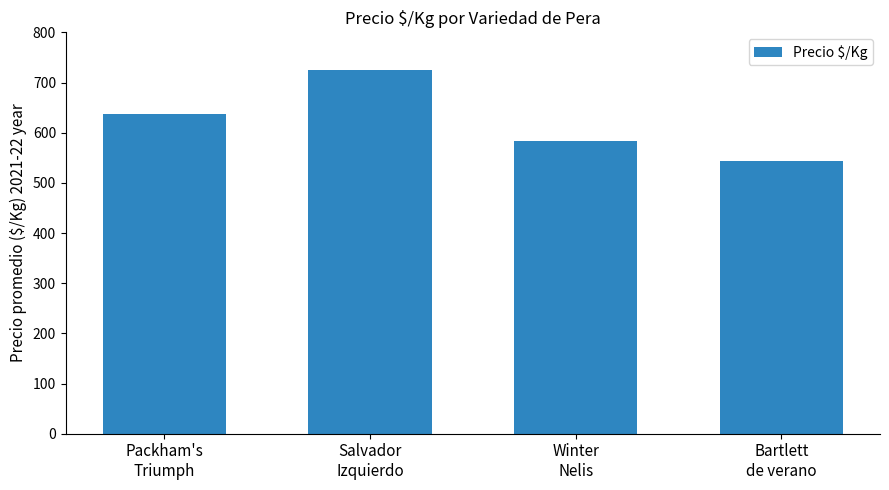

Count the number of data series in this chart.

1